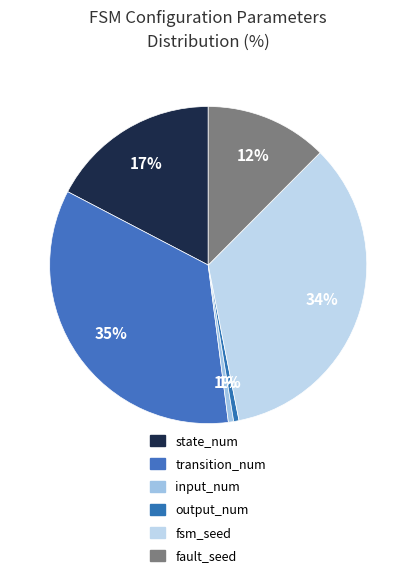

Rank the categories by value from highest to lowest.

transition_num, fsm_seed, state_num, fault_seed, input_num, output_num